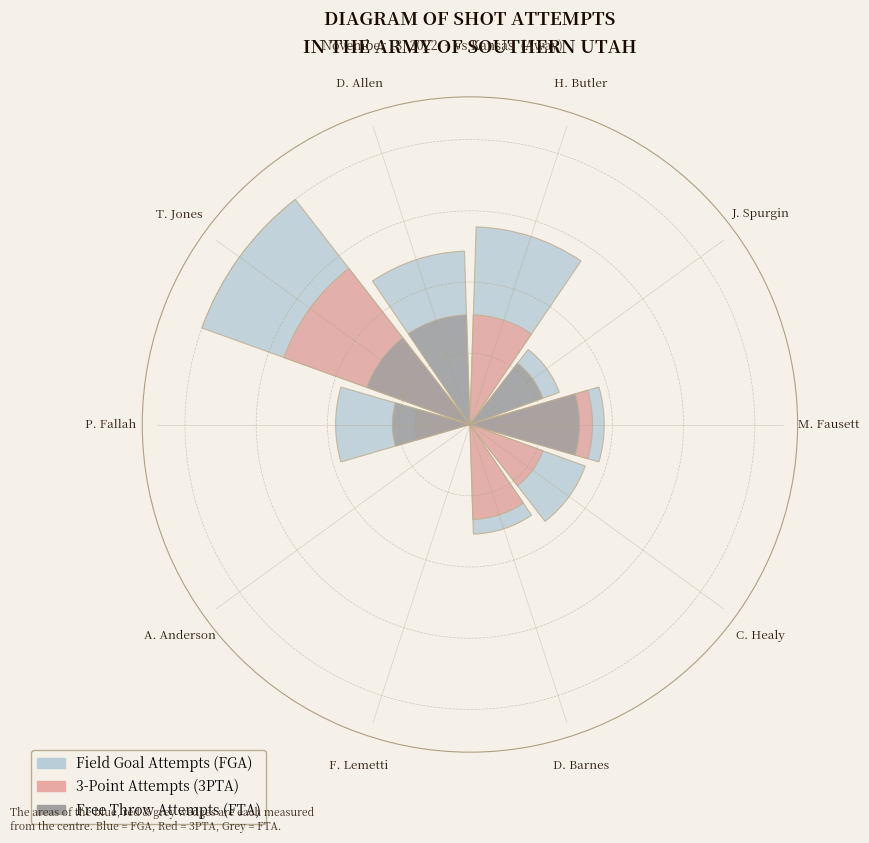

Rank the series at M. Fausett from highest to lowest value.

FGA, 3PTA, FTA